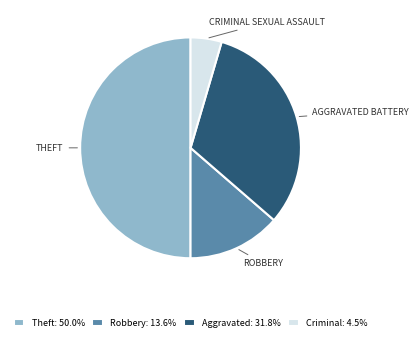

Does Robbery: 13.6% represent more than half of the total?

No